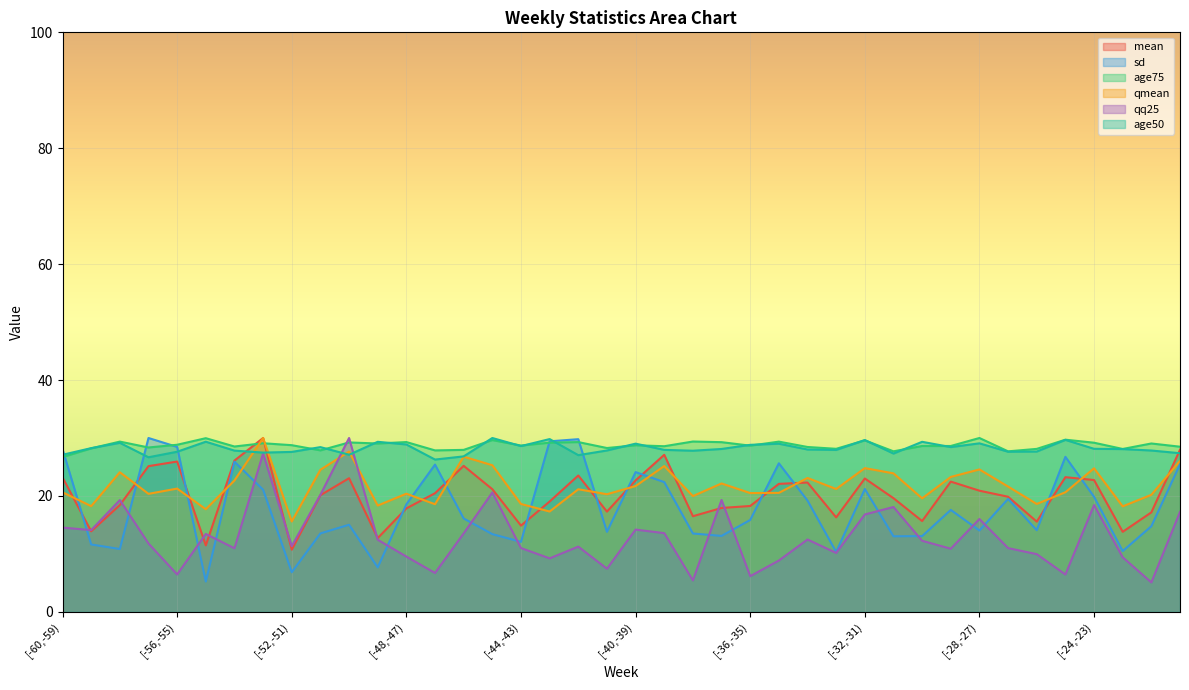

Does the chart display data point markers on the line(s)?

No